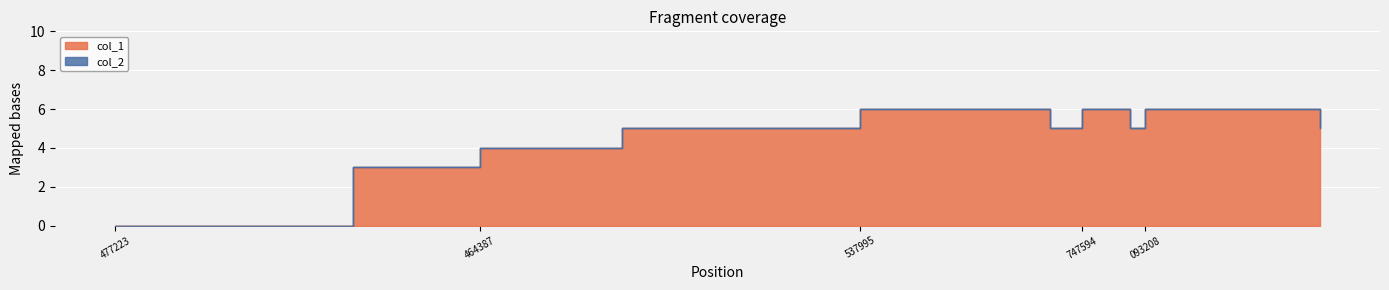

How many data points does each series have?

10